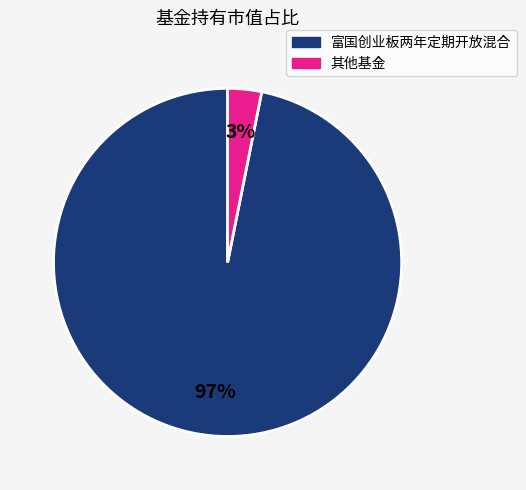

How many slices are in this pie chart?

2